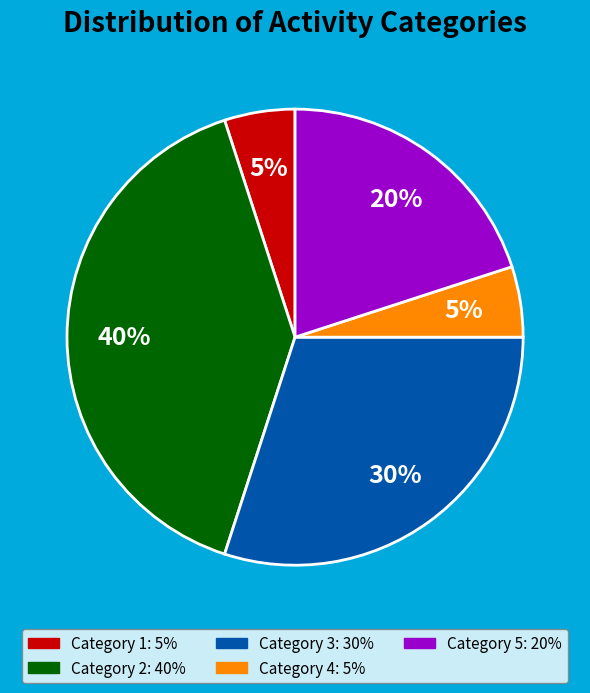

Is there any slice that represents more than half of the pie?

No